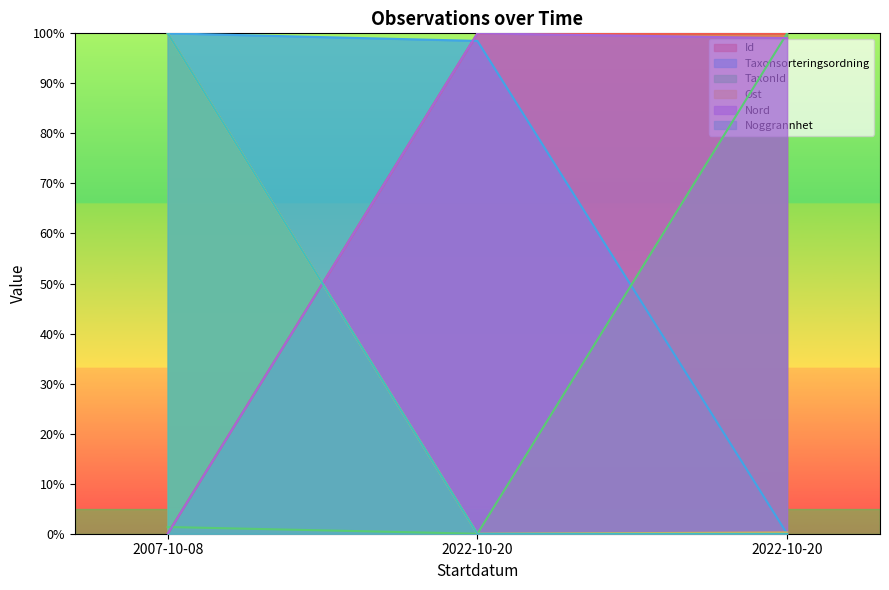

How many distinct data groups are displayed?

6